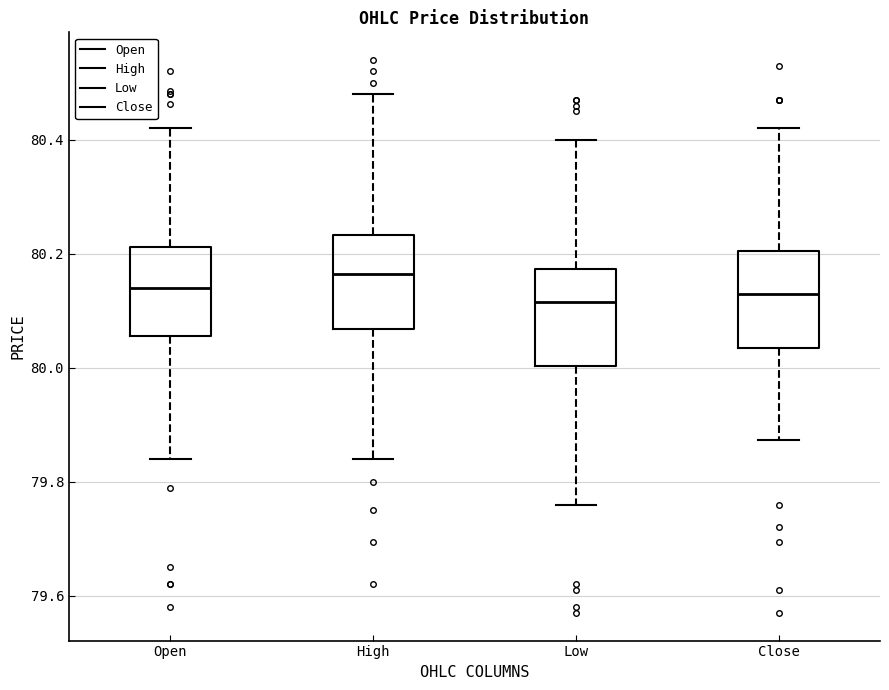

Which box's median line is the highest?

High